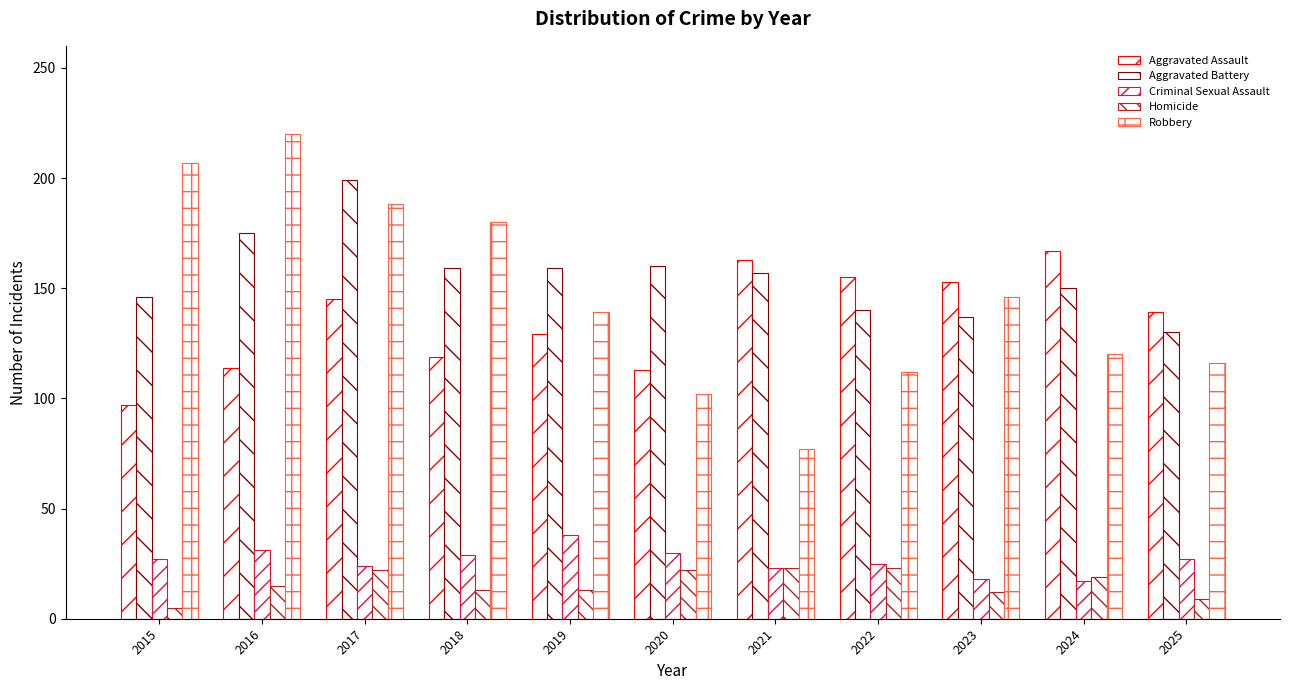

How many series are shown in this chart?

5